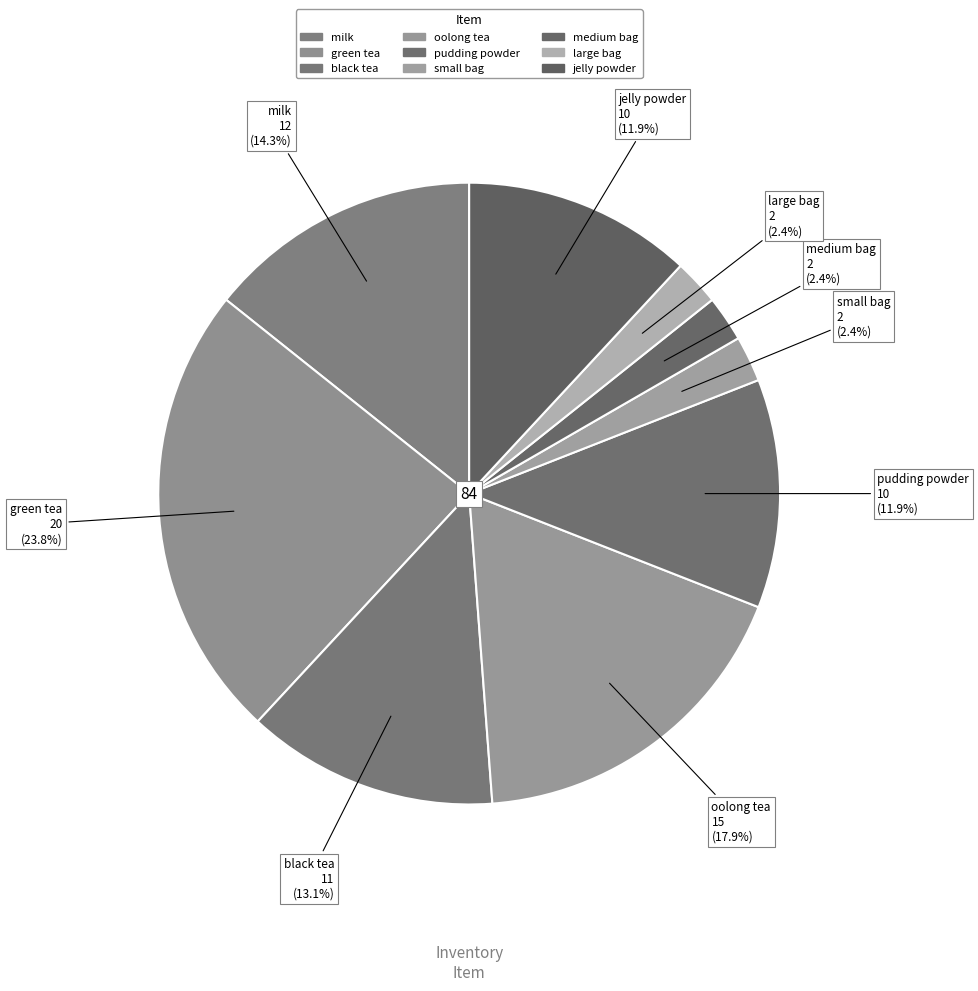

What is the largest slice in the pie chart?

green tea